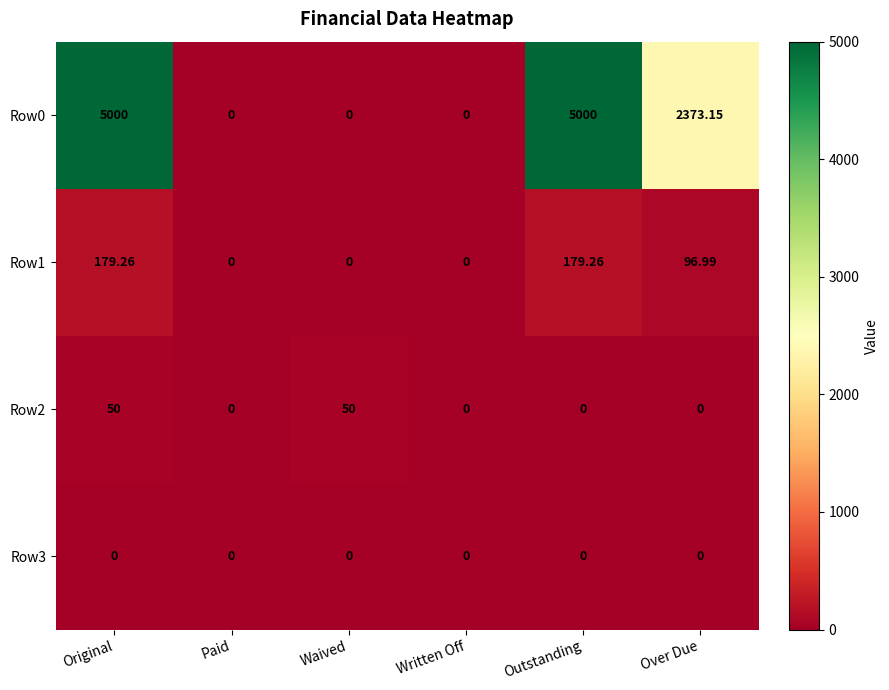

Count the number of categories in the chart.

6